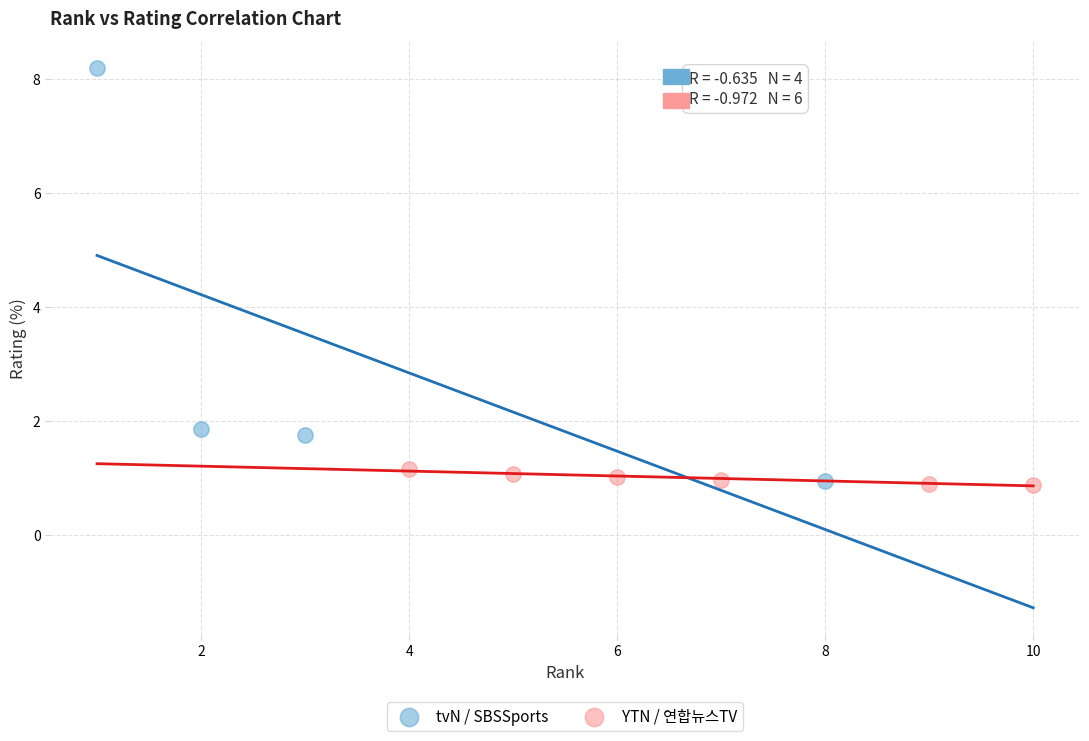

Which series reaches the maximum Y coordinate?

tvN / SBSSports